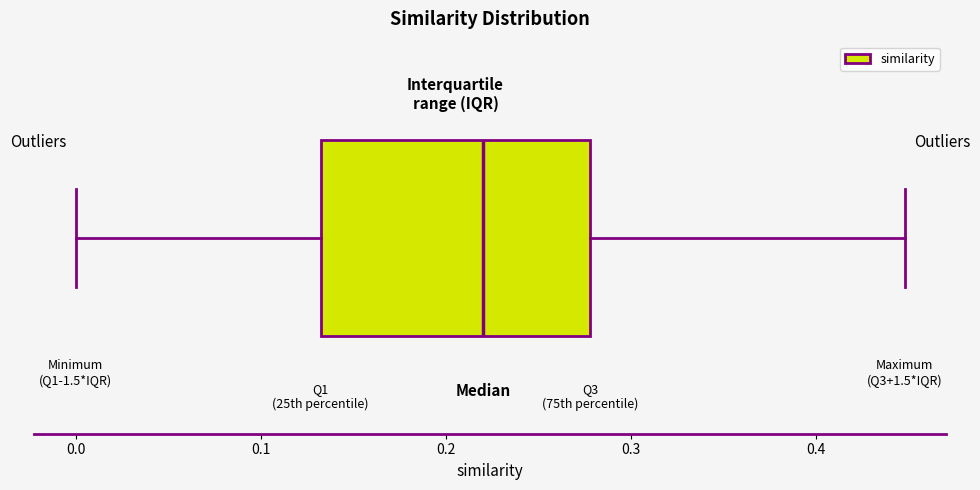

Read this box plot against the x-axis: the position of the median line, the range covered by the box, and the ends of both whiskers. The values are not printed on the chart, so give them approximately, as read against the axis.

median 0.22, box 0.13 to 0.28, whiskers 0.00 to 0.45